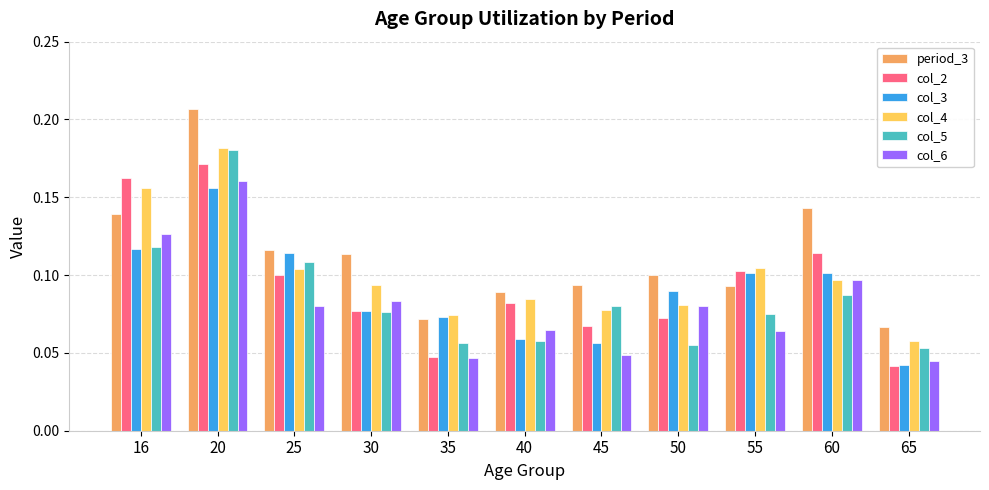

Where is col_3 nearest to the value 0?

65